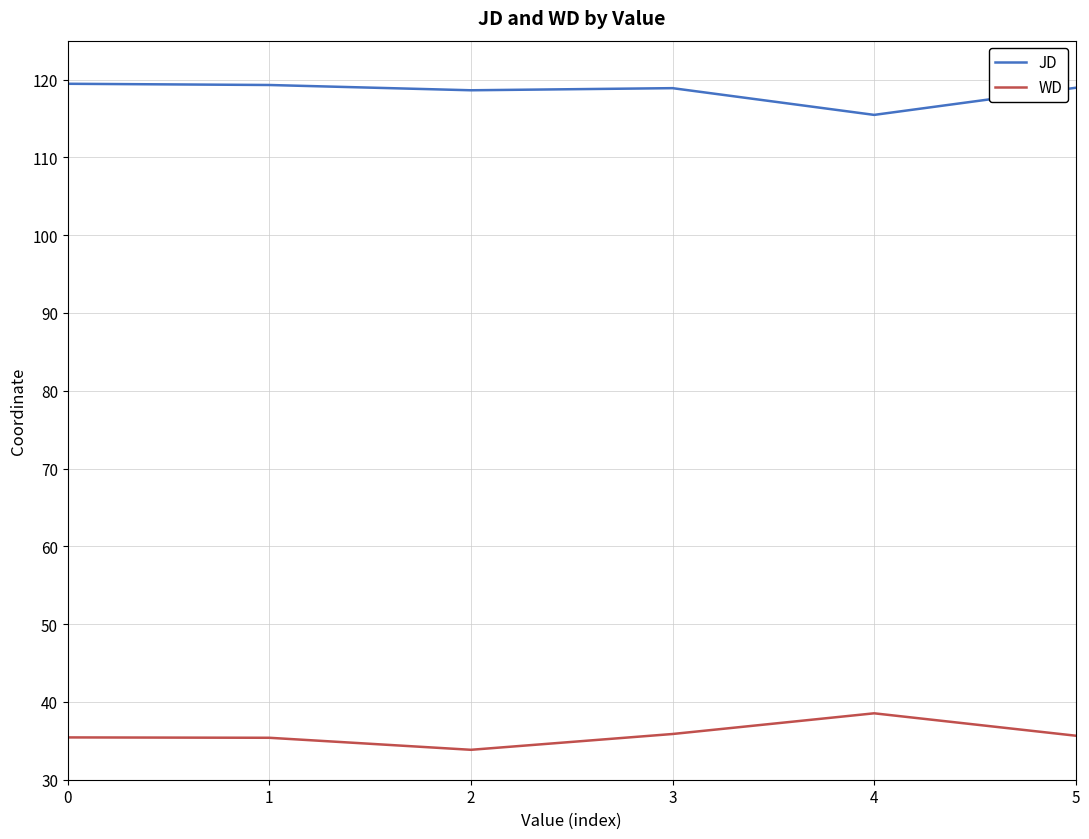

At which category does WD reach its first local valley?

2